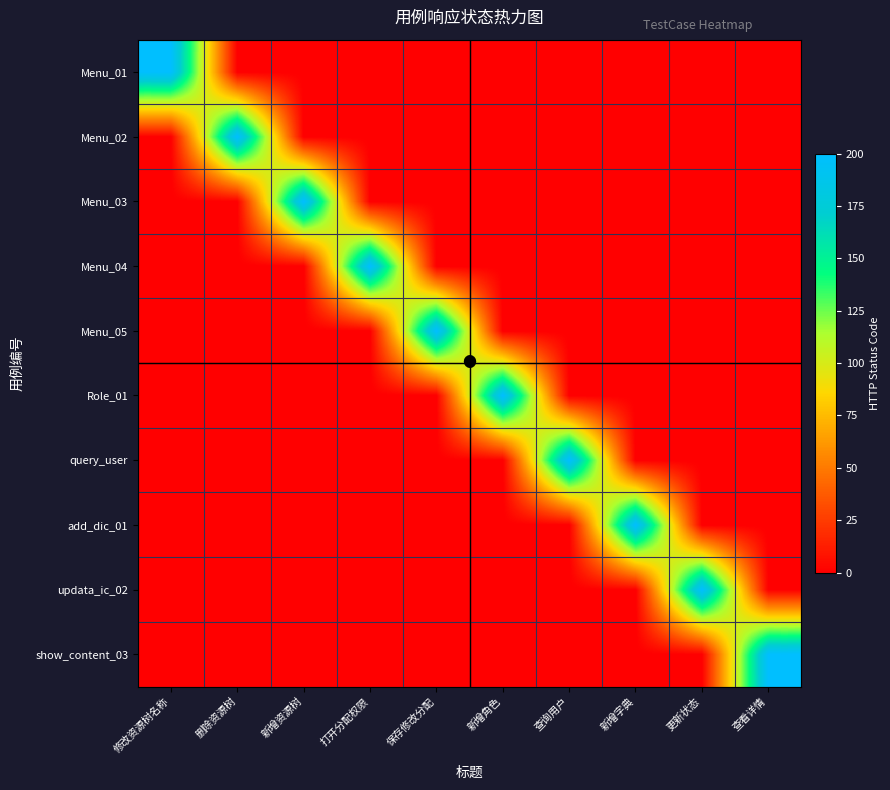

How many series are shown in this chart?

10